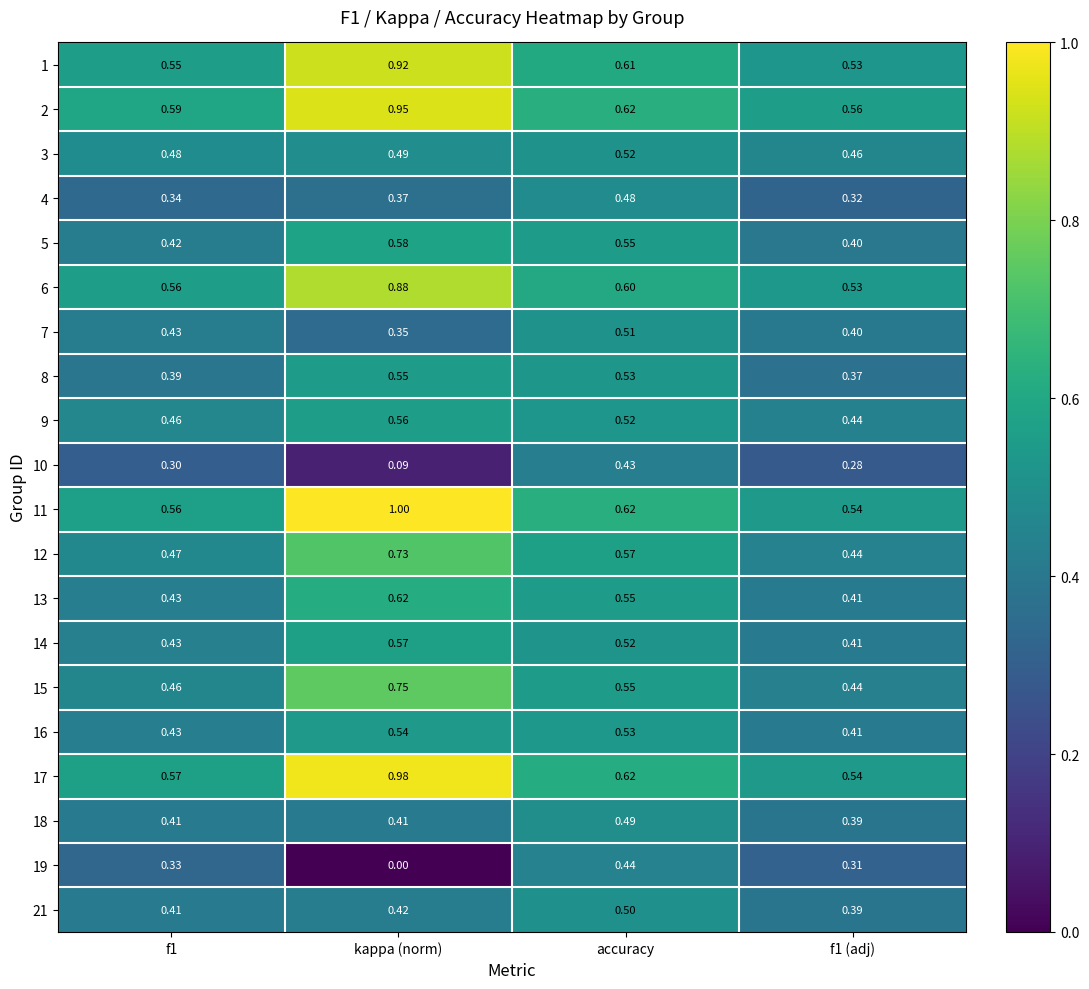

At which category is the sum across all series the highest?

kappa (norm)